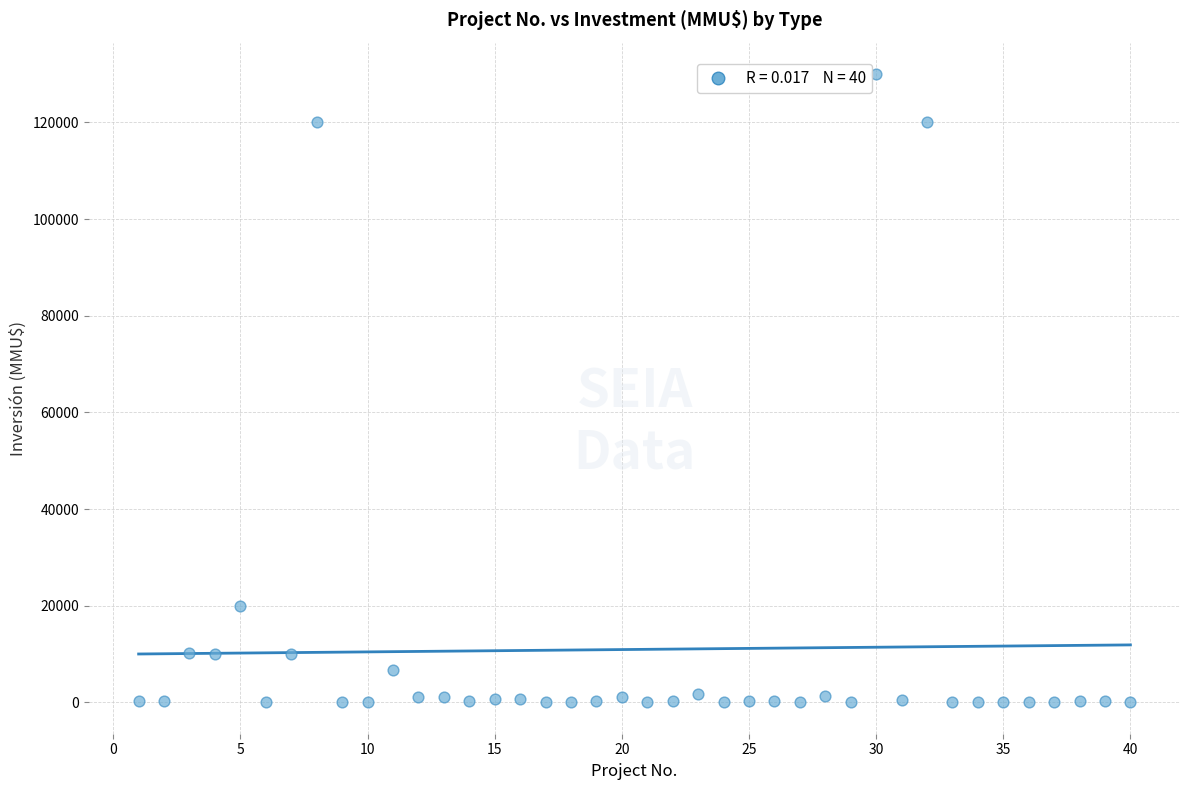

What is the range of Y values (max minus min)?

130000